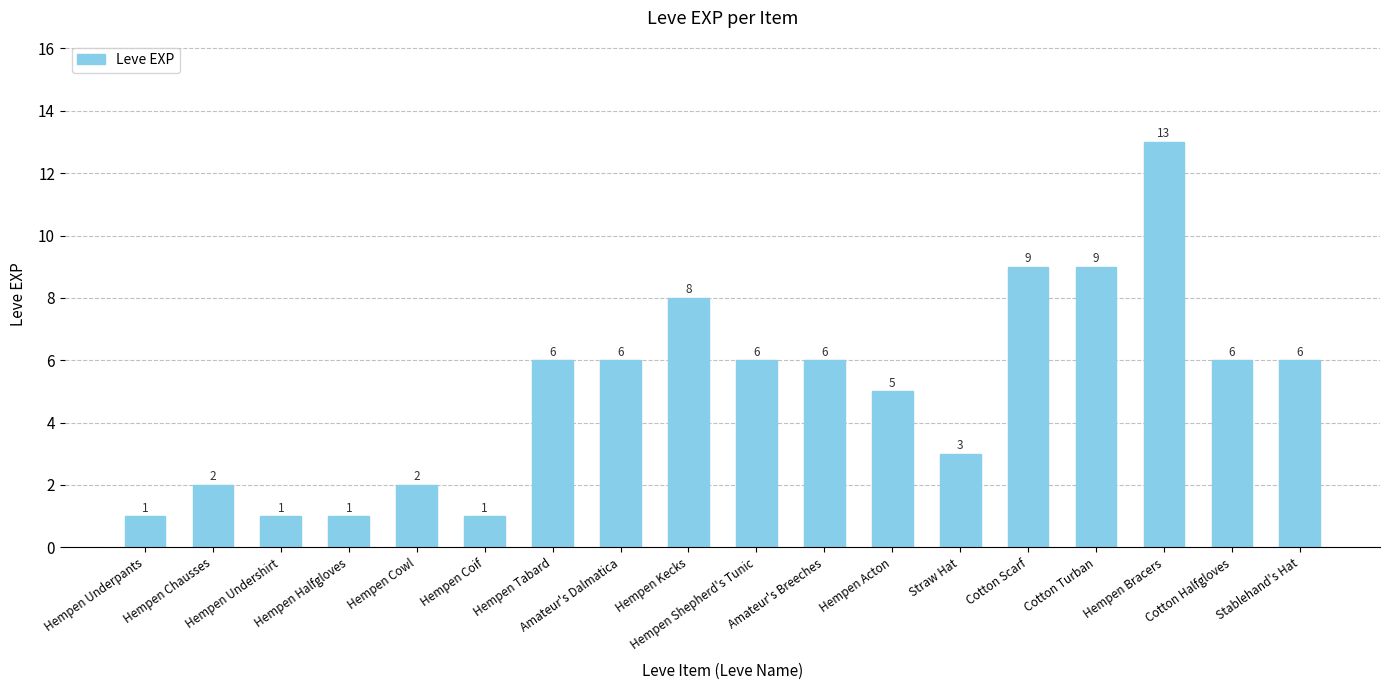

Is it true that the value at Hempen Coif is 1?

True